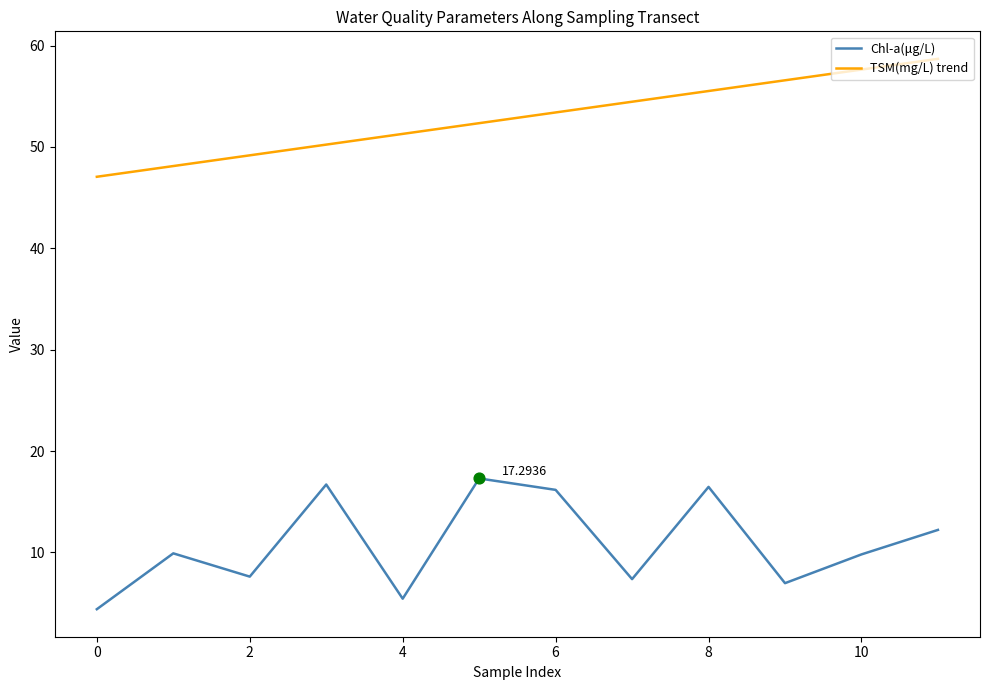

At how many categories does at least one series exceed 32?

12